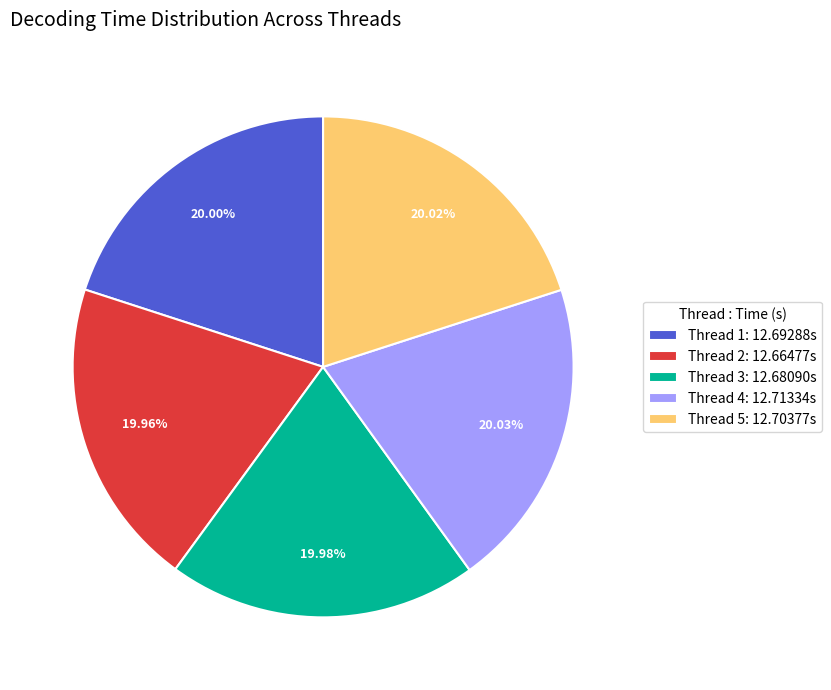

Approximately how many times larger is the value at Thread 2: 12.66477s compared to Thread 1: 12.69288s?

1.0